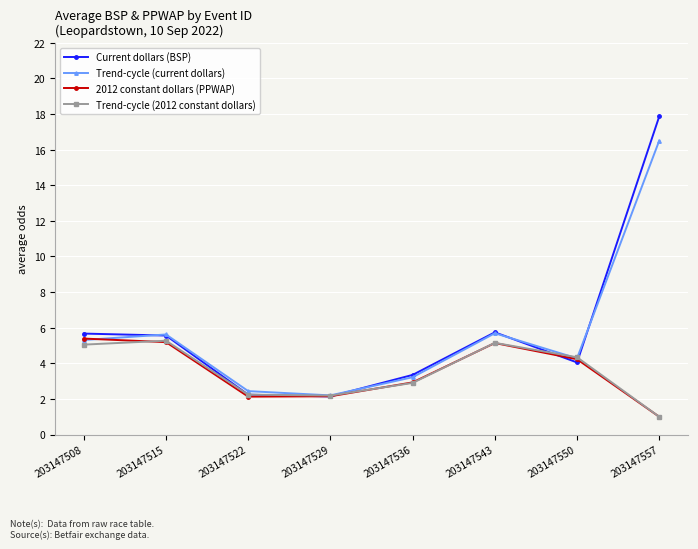

Which series has the widest spread of values?

Current dollars (BSP)